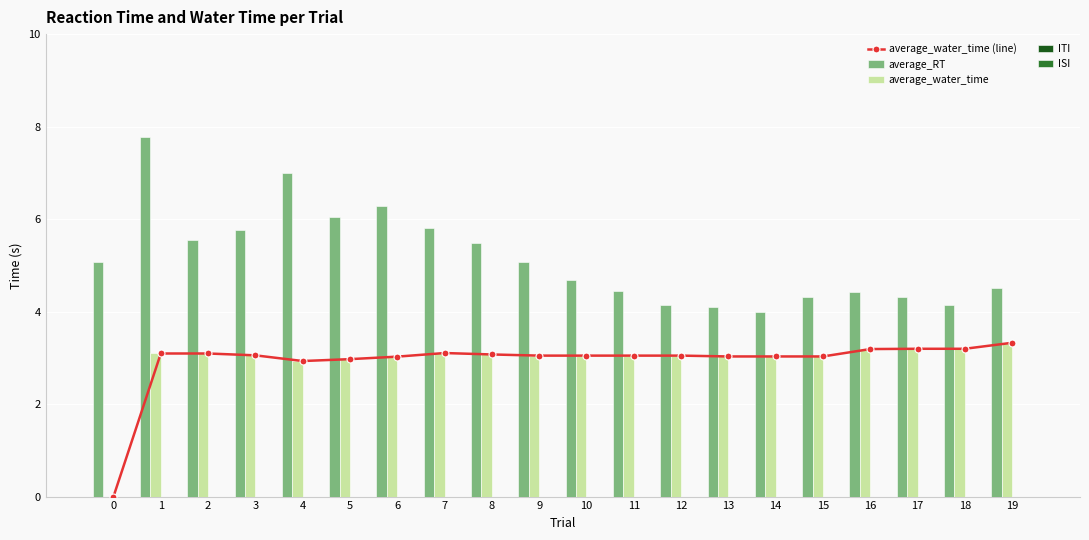

At how many categories does at least one series exceed 6?

4